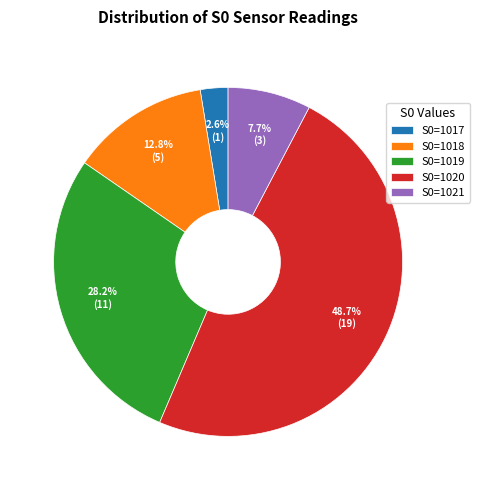

What is the smallest slice in the pie chart?

S0=1017